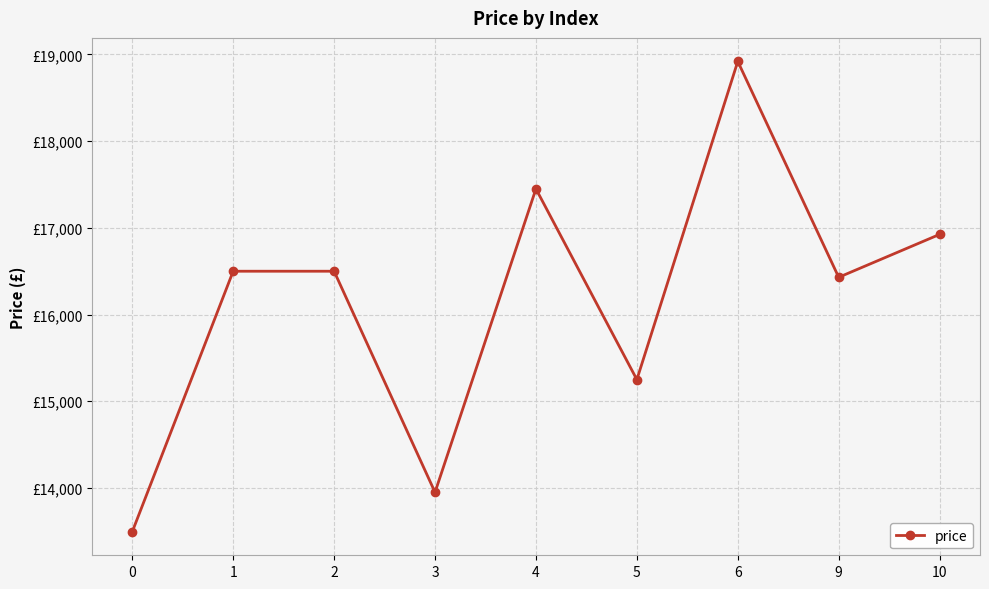

Is it true that the value at 3 is 13950?

True